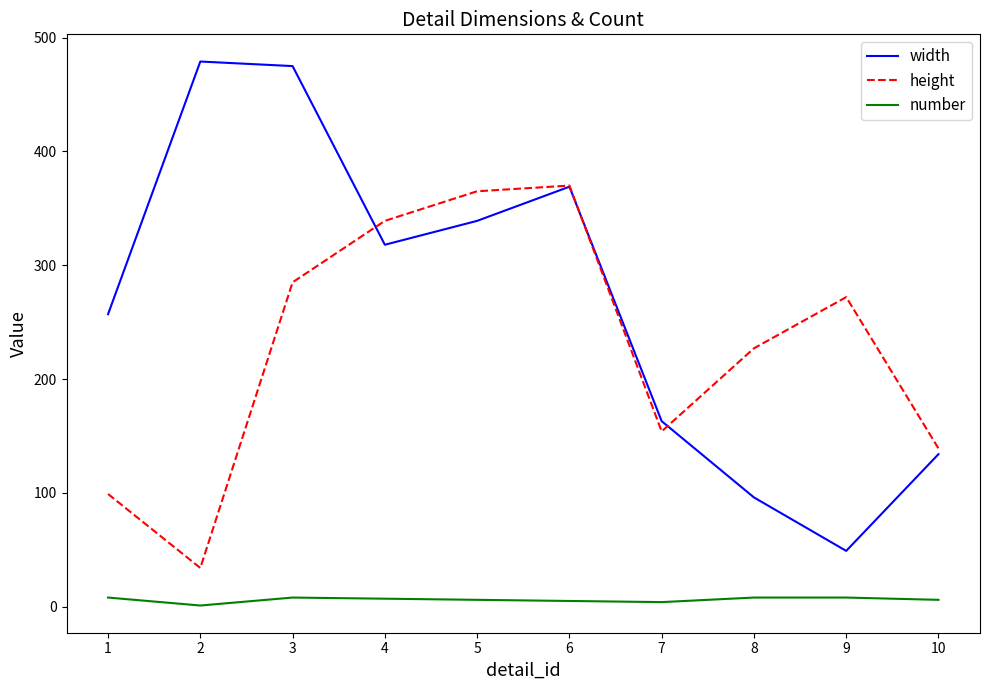

Which series has the largest total across all categories?

width